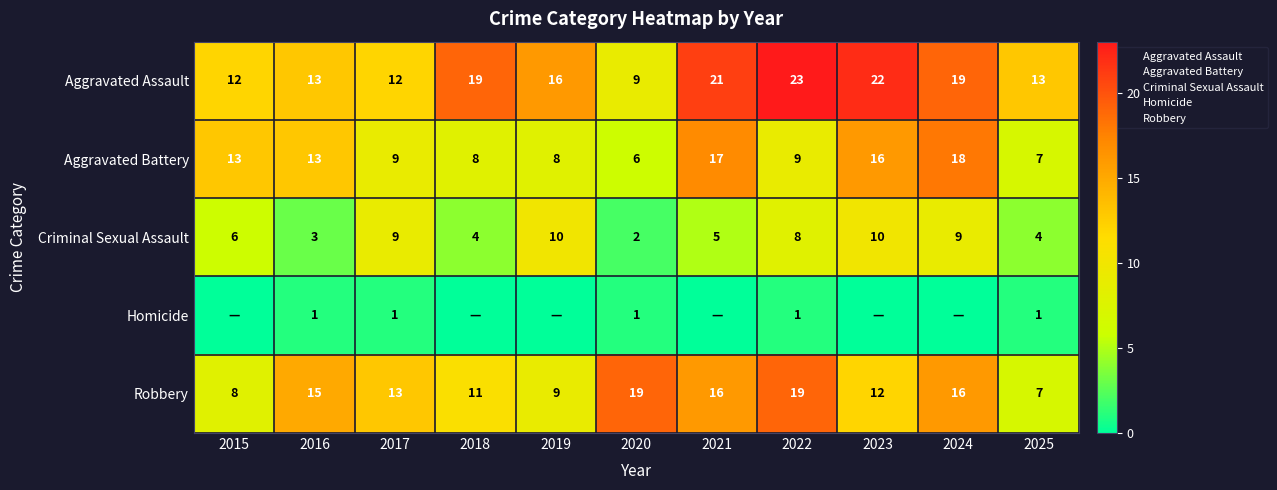

Between 2015 and 2022, which is larger?

2022